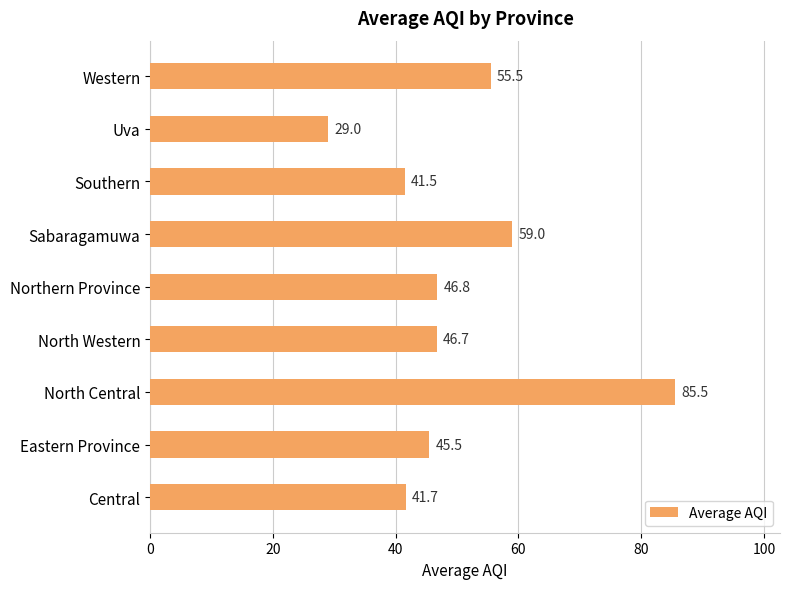

What is the sum of all values?

451.1